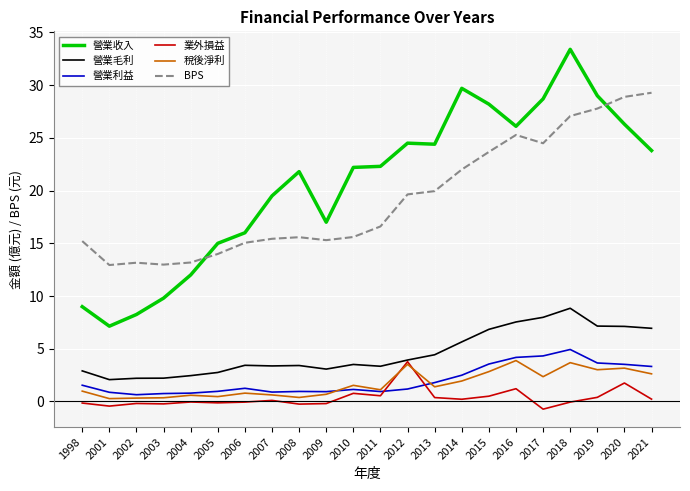

Which series has the widest spread of values?

營業收入